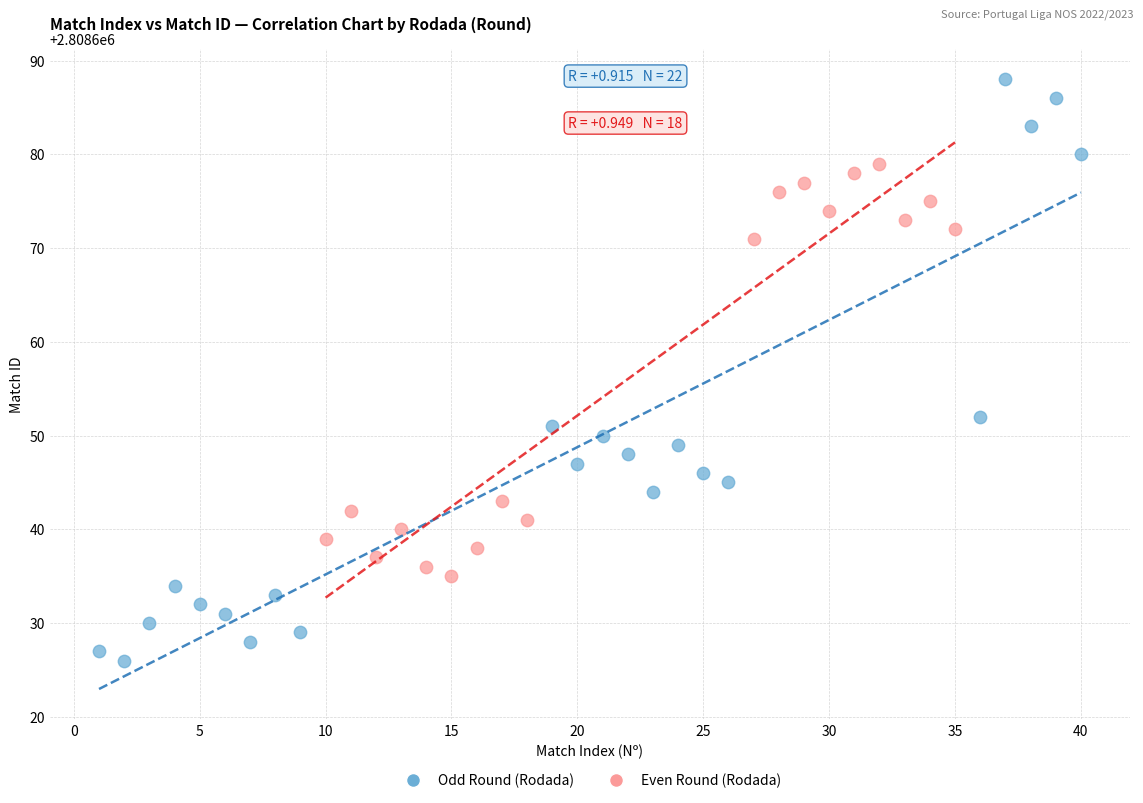

Which series has the largest Y range (max minus min)?

Odd Round (Rodada)